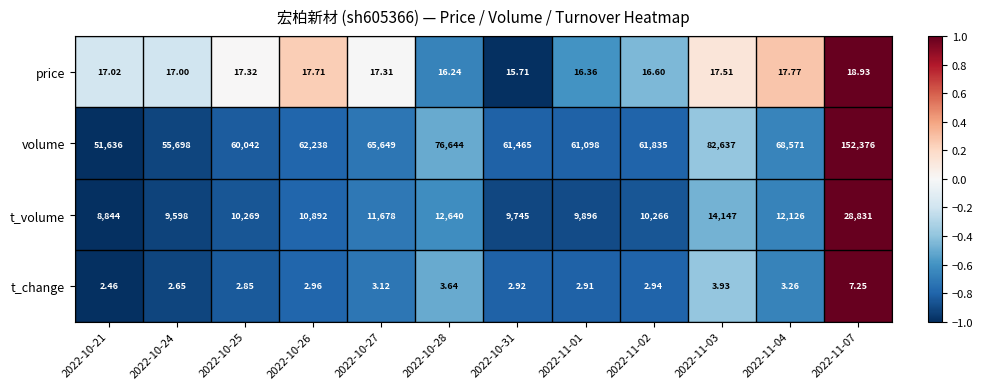

Rank the series by their maximum value, from lowest to highest.

t_change, price, t_volume, volume